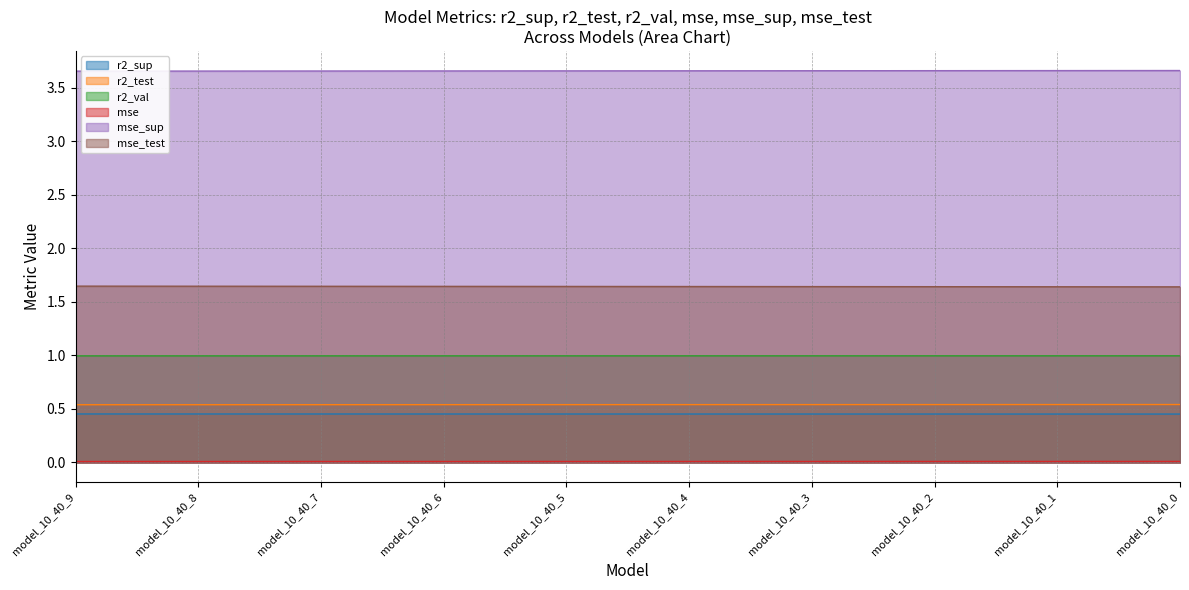

What is the maximum value for r2_val?

1.0